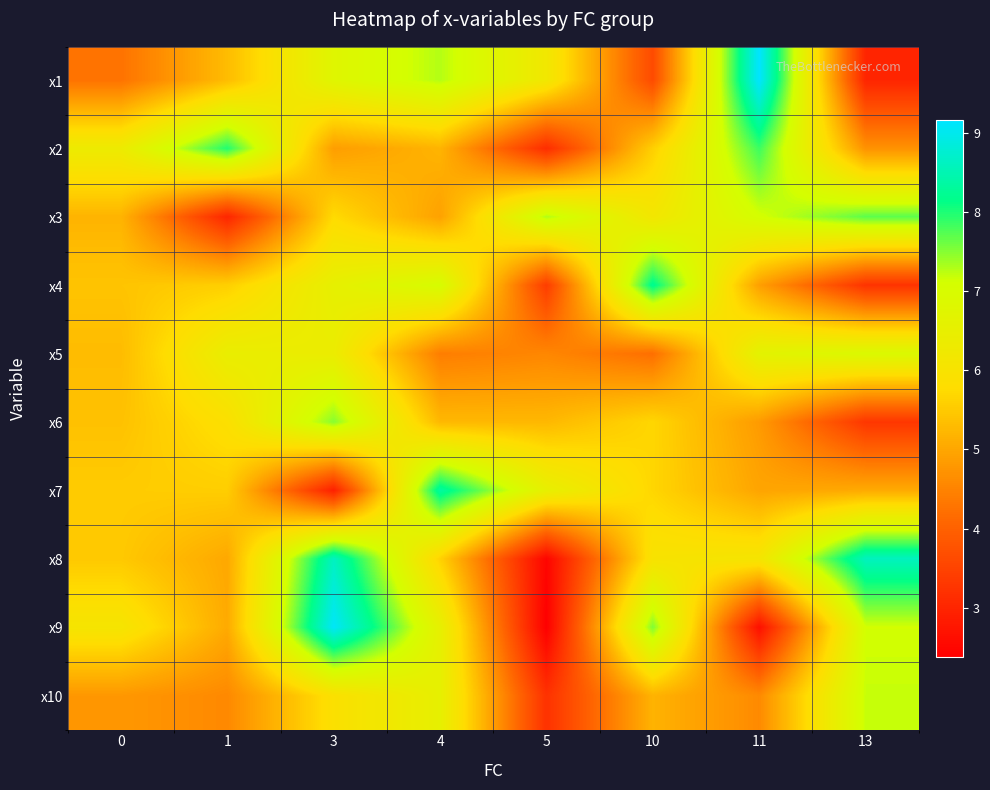

Which series has the largest range (max minus min)?

x9